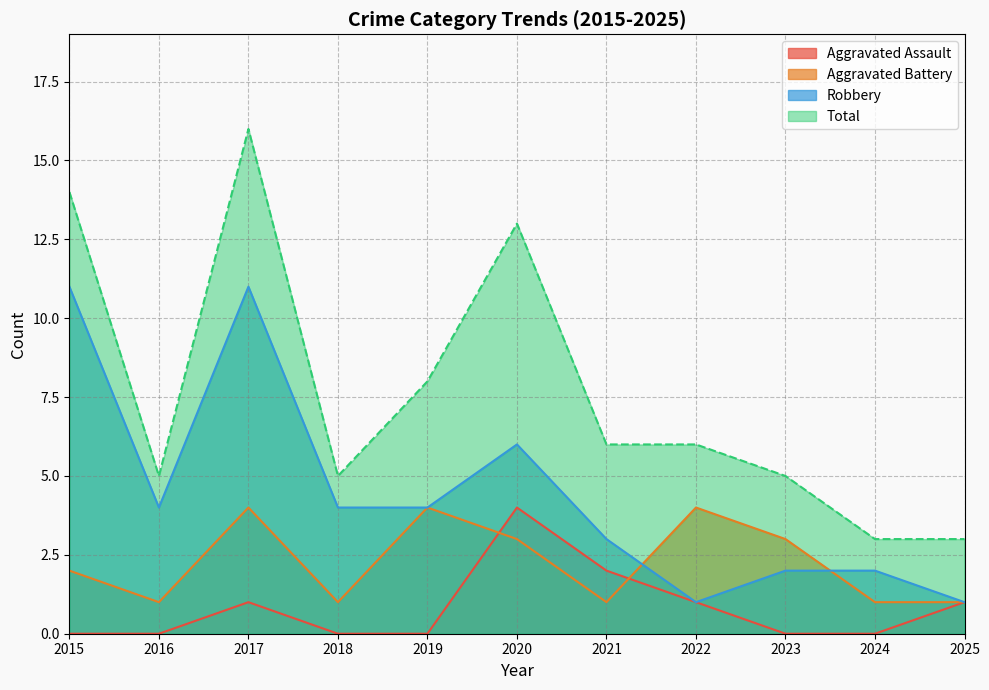

What are all the series names shown in the legend?

Aggravated Assault, Aggravated Battery, Robbery, Total